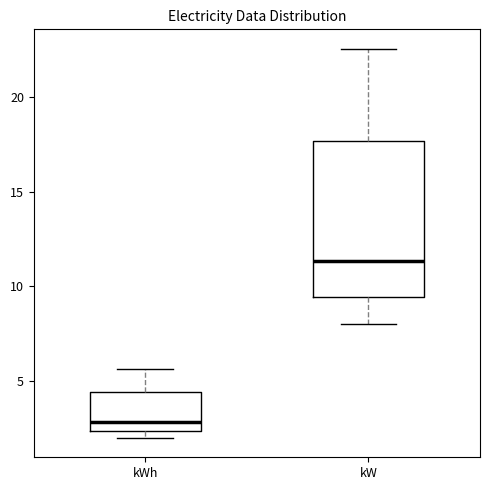

Reading left to right, read every box against the y-axis: the position of its median line, the range the box covers, and the ends of its whiskers. The values are not printed on the chart, so give them approximately, as read against the axis.

kWh: median 3.0, box 2.5 to 4.5, whiskers 2.0 to 5.5
kW: median 11.5, box 9.5 to 17.5, whiskers 8.0 to 22.5